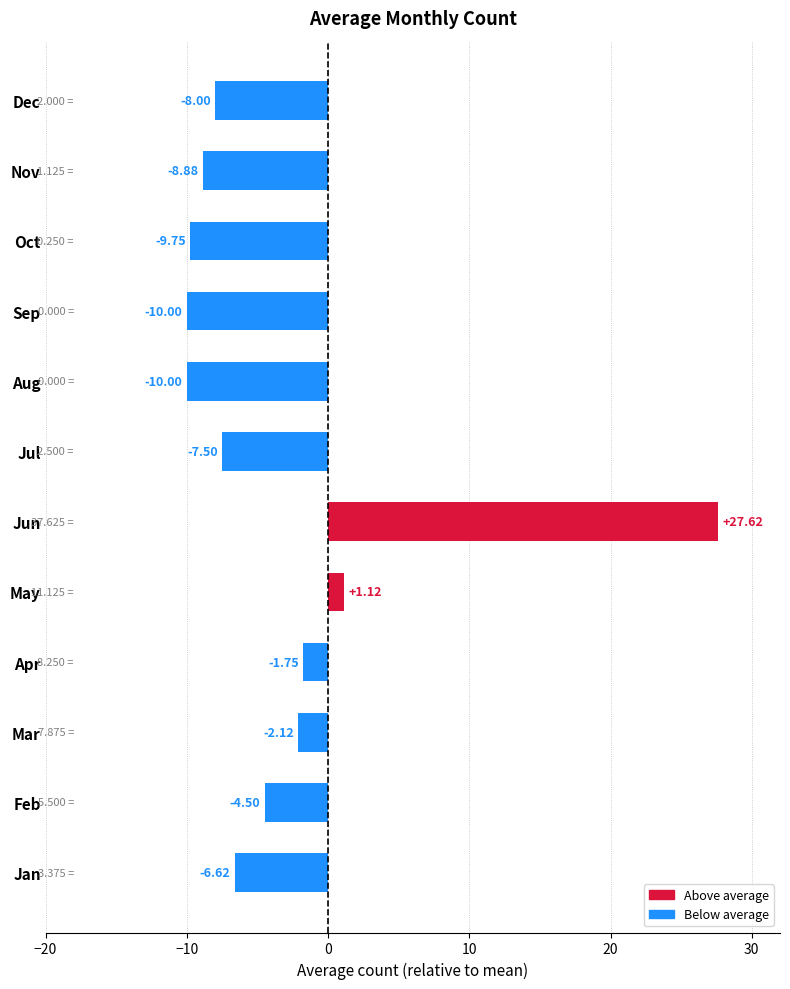

What is the change in value from Jan to Oct?

-3.1